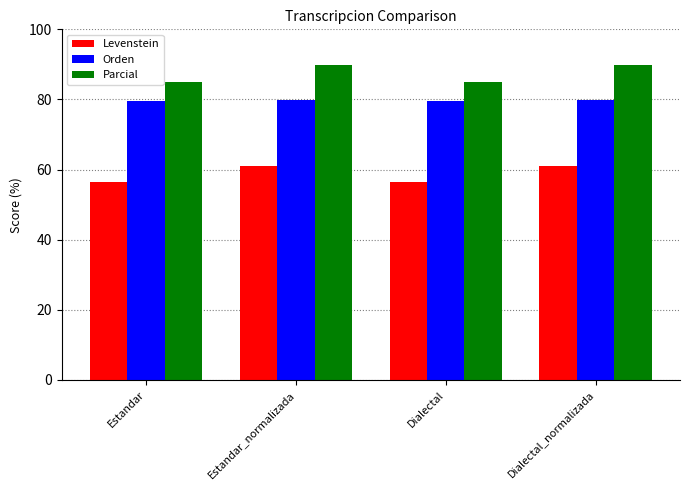

What is the average value of the Levenstein series?

58.7